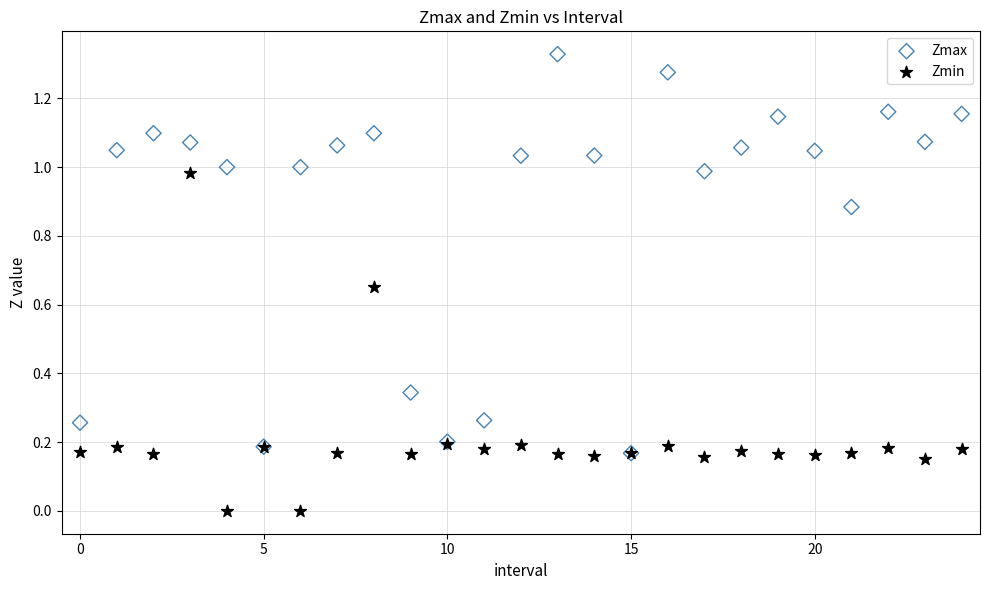

Which series has the widest spread of Y values?

Zmax